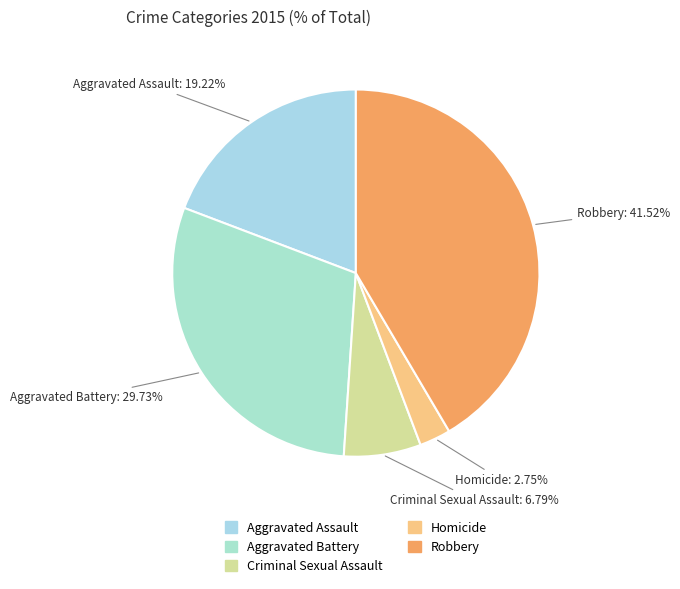

Does Criminal Sexual Assault account for over 50% of the chart?

No